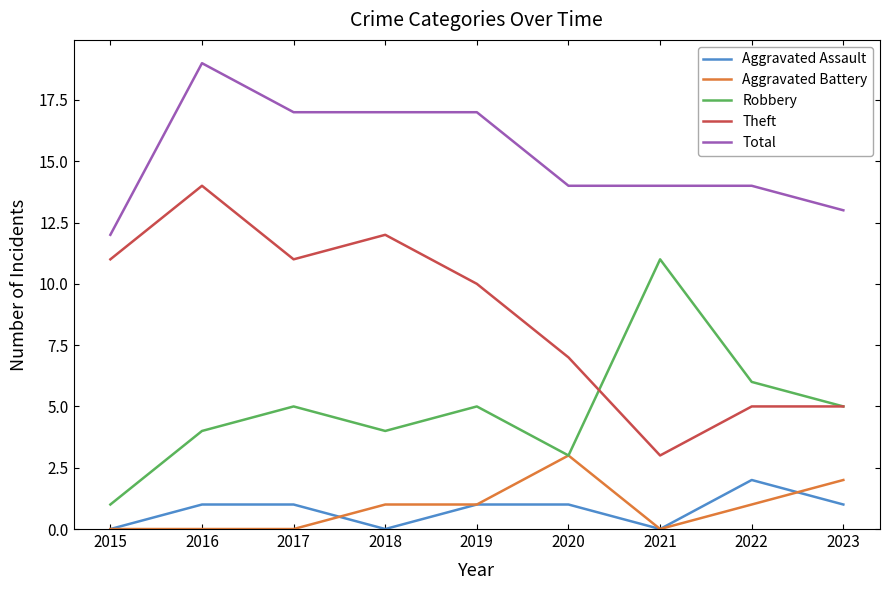

Which series changed the most between 2020 and 2021?

Robbery